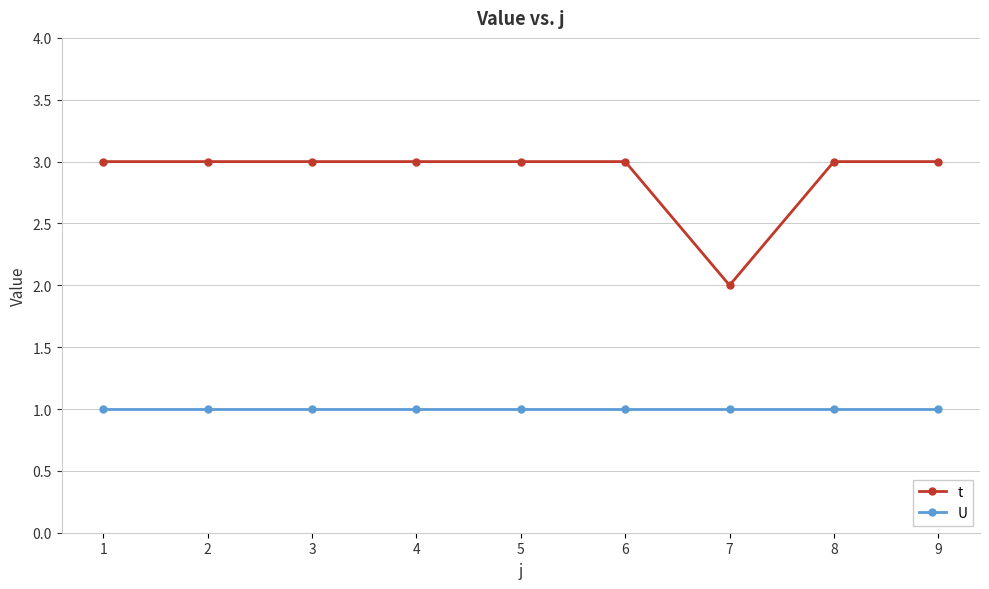

What is the sum of the U values at 1 and 4?

2